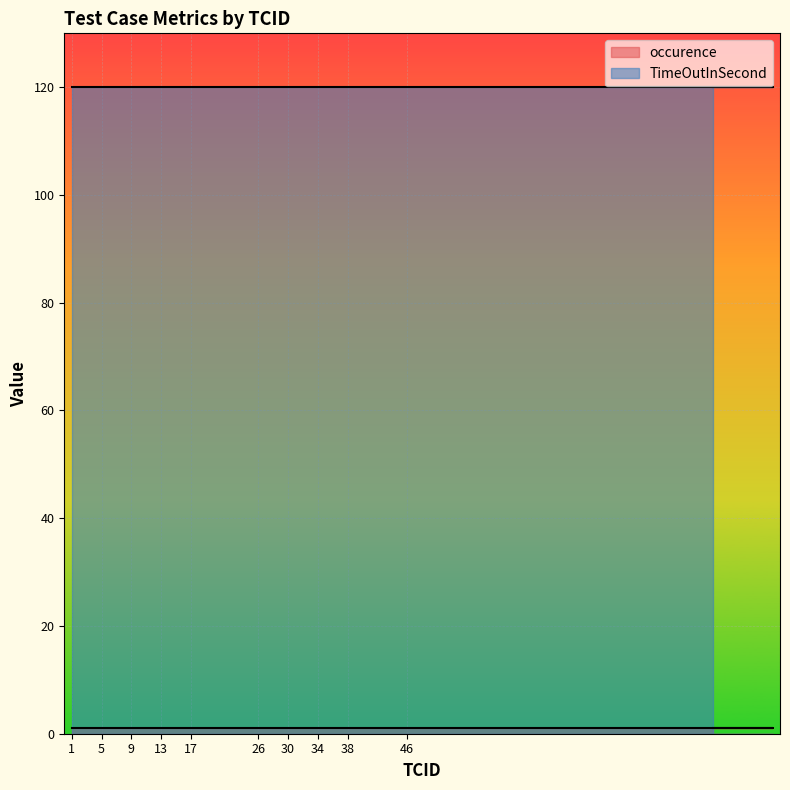

What is the average value of the TimeOutInSecond series?

120